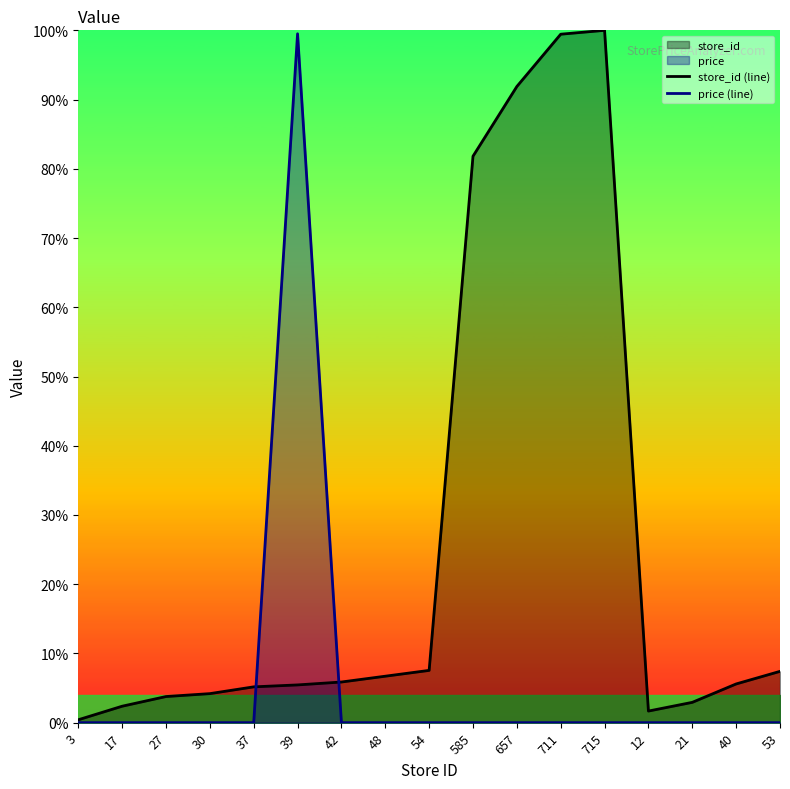

True or false: store_id (line) has a value of 0.0 at 3.

False